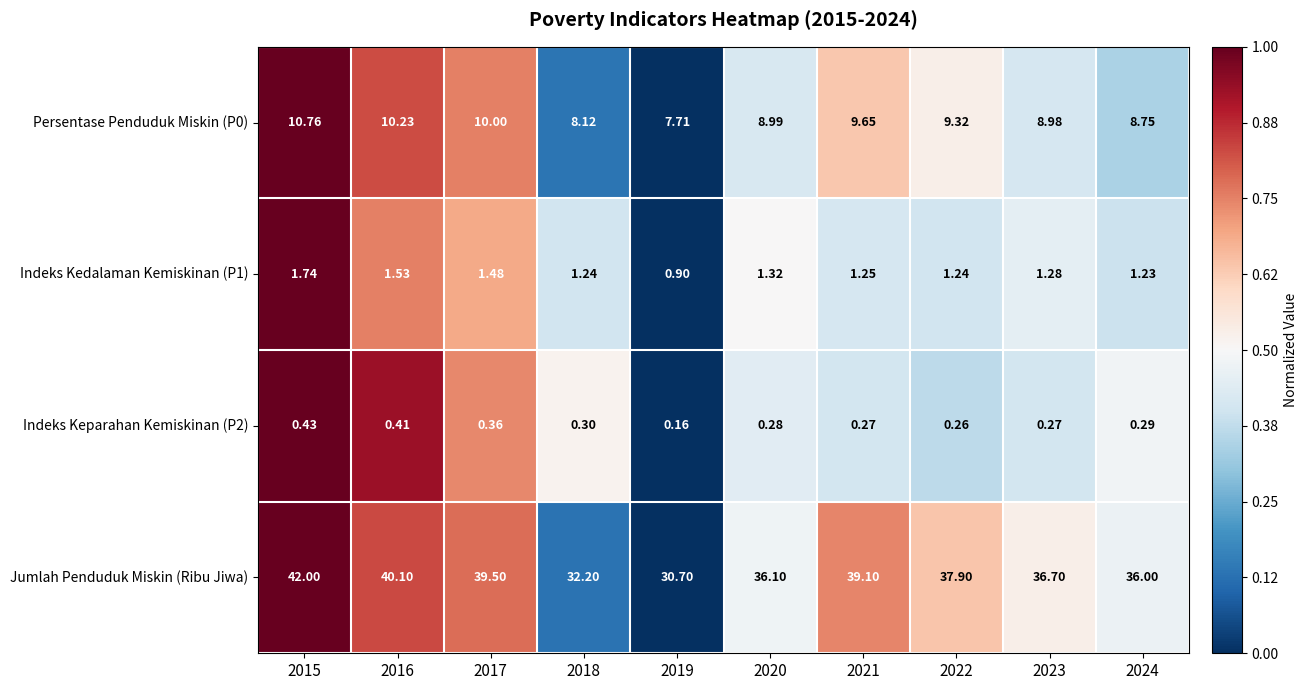

Which series has the largest range (max minus min)?

Jumlah Penduduk Miskin (Ribu Jiwa)